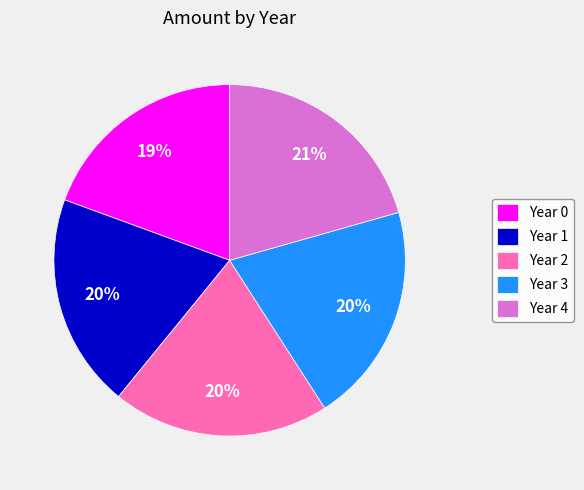

To the nearest percent, what percentage of the pie is Year 1?

20%